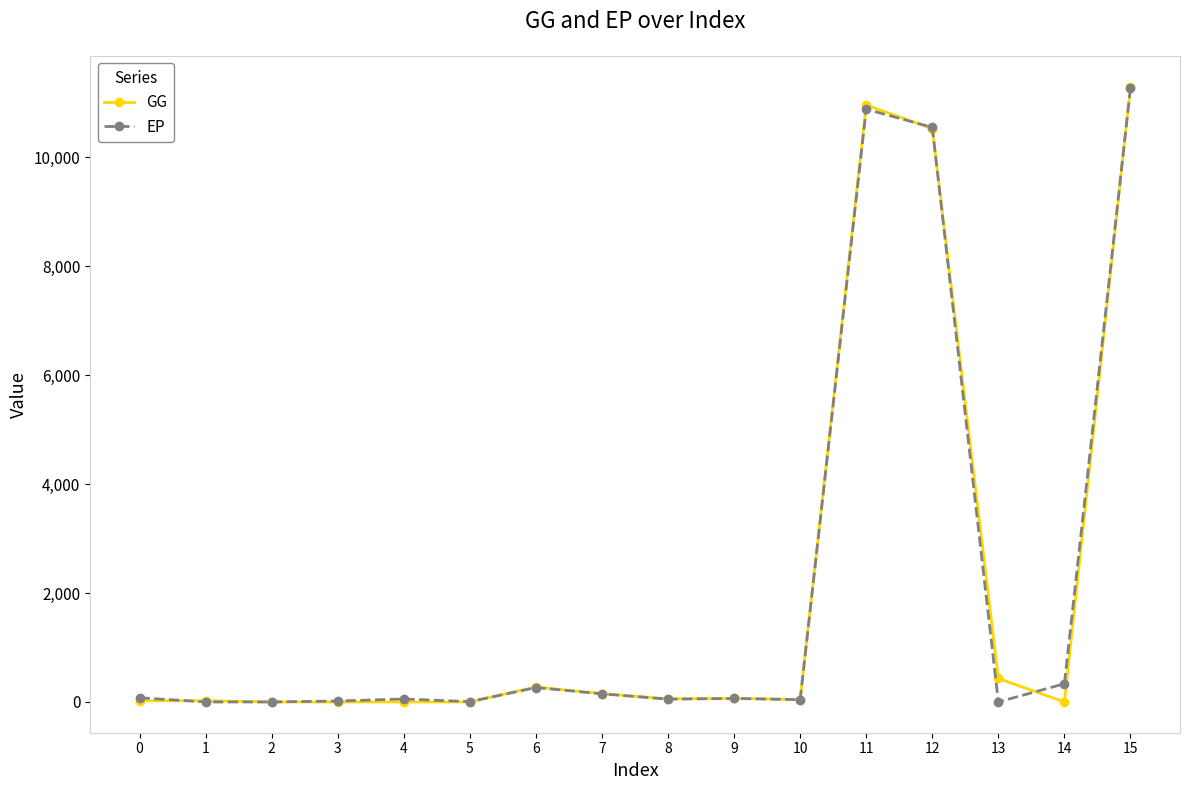

Count the number of data series in this chart.

2